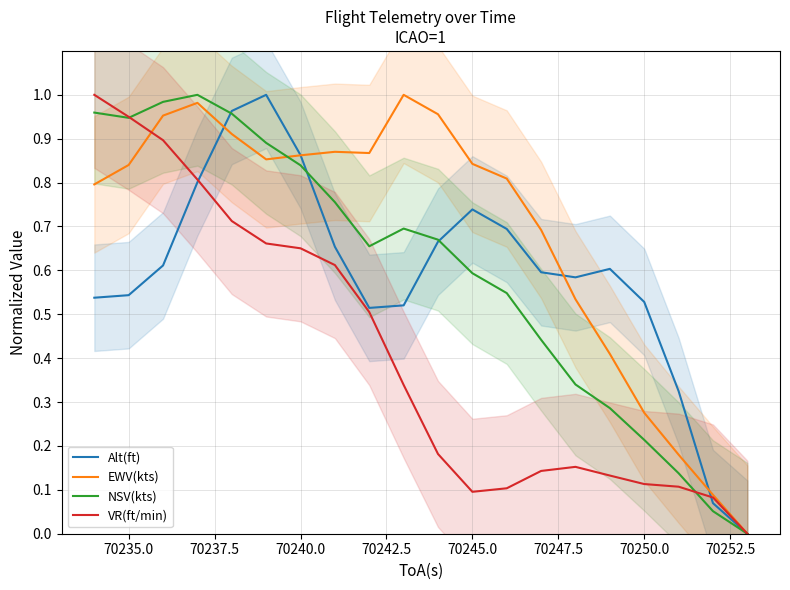

What are all the series names shown in the legend?

Alt(ft), EWV(kts), NSV(kts), VR(ft/min)